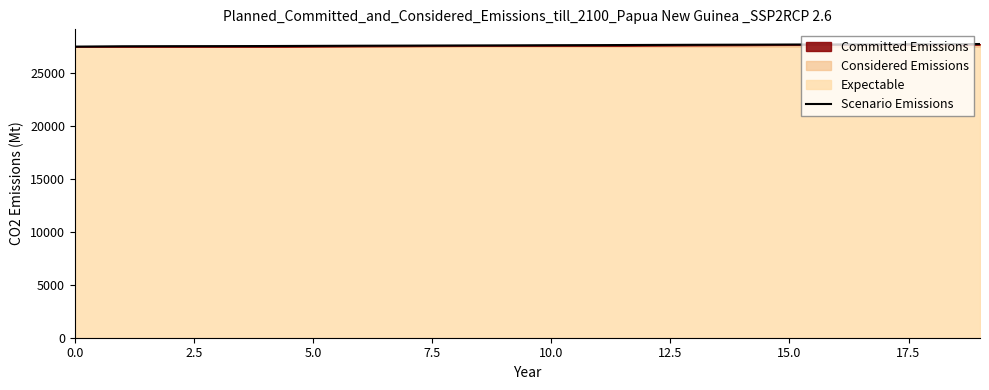

What is the maximum value for Scenario Emissions?

27745.4